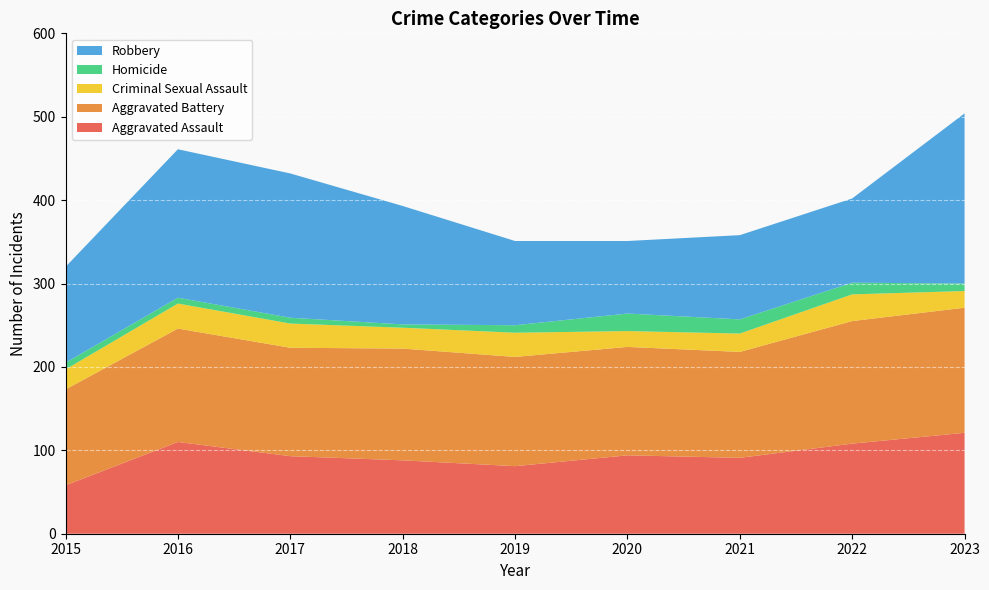

Reading right to left, list all the values displayed in this chart.

Aggravated Assault: 121	108	91	94	81	88	93	110	58
Aggravated Battery: 150	147	127	130	131	134	130	136	115
Criminal Sexual Assault: 20	32	22	19	29	25	29	30	24
Homicide: 9	14	17	21	9	4	7	7	8
Robbery: 204	101	101	87	101	142	173	178	115